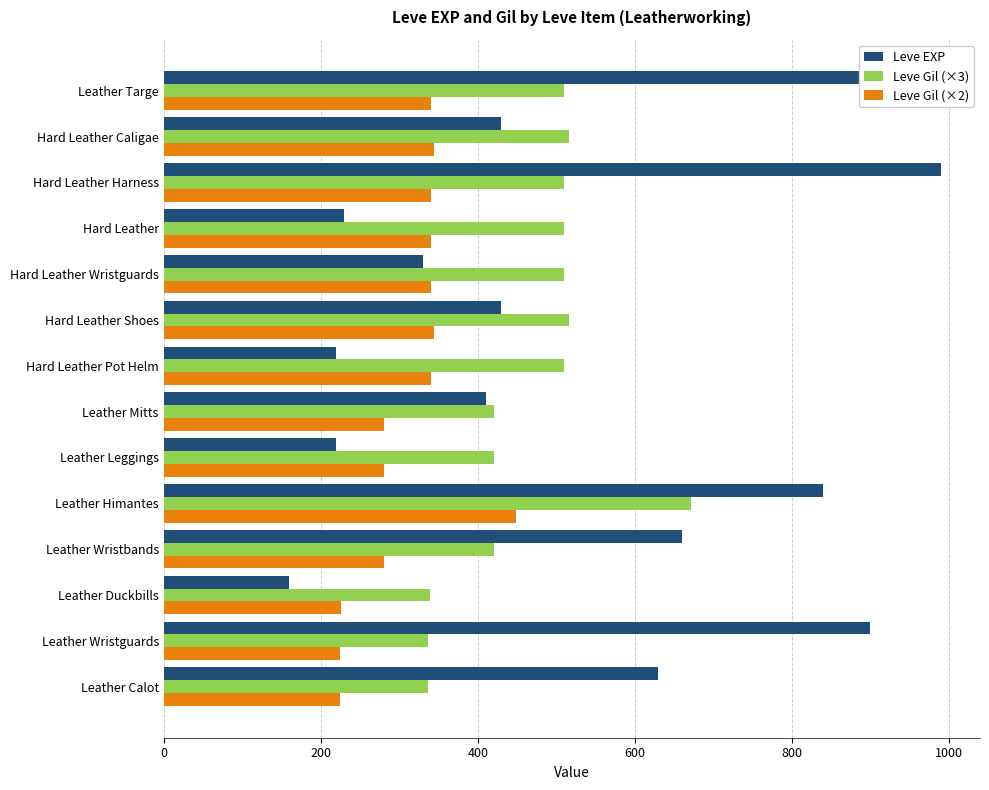

Rank the series by their average value, from highest to lowest.

Leve EXP, Leve Gil (×3), Leve Gil (×2)